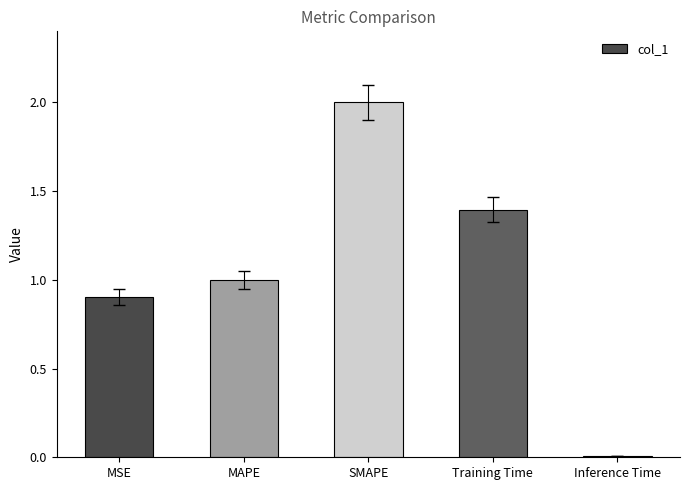

List the labels in order of value, largest first.

SMAPE, Training Time, MAPE, MSE, Inference Time